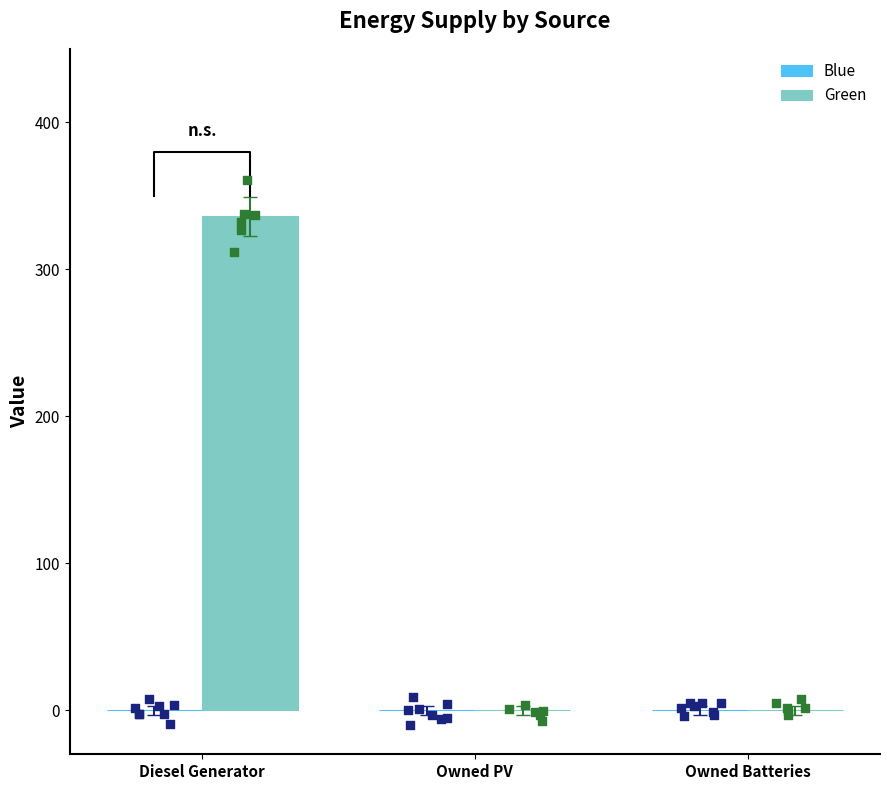

Which series reaches the minimum Y coordinate?

Blue